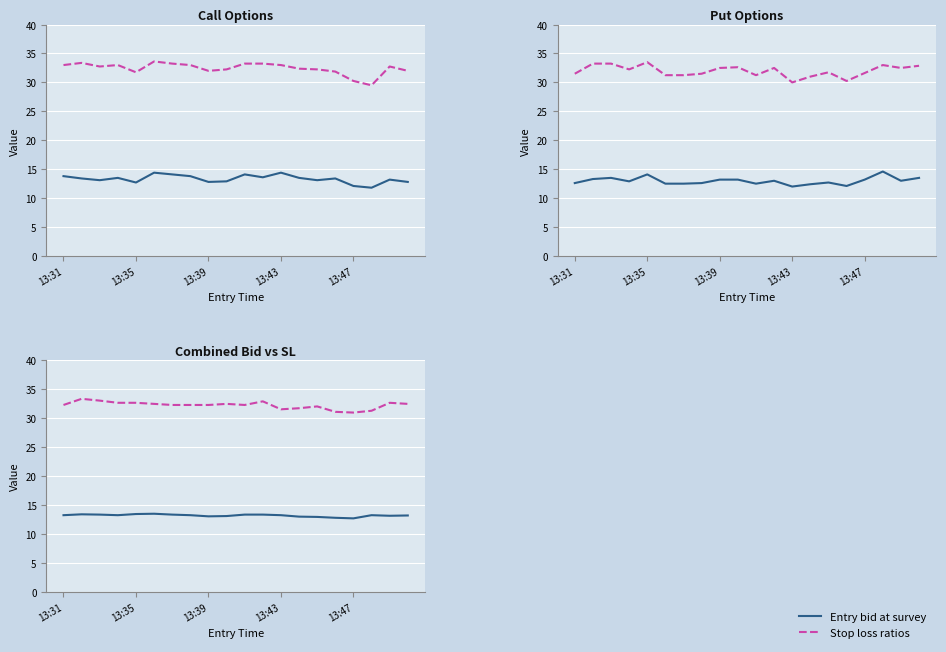

True or false: Stop loss ratios has a value of 20.9 at 13:47.

False